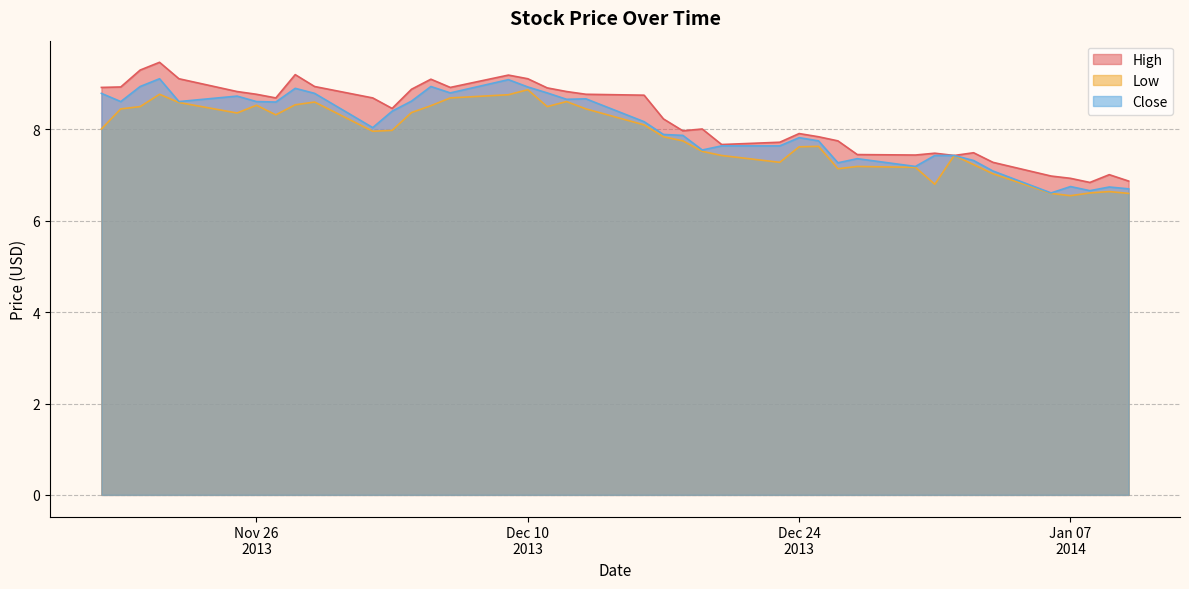

What is the difference between the maximum and second lowest values in the Close series?

2.4